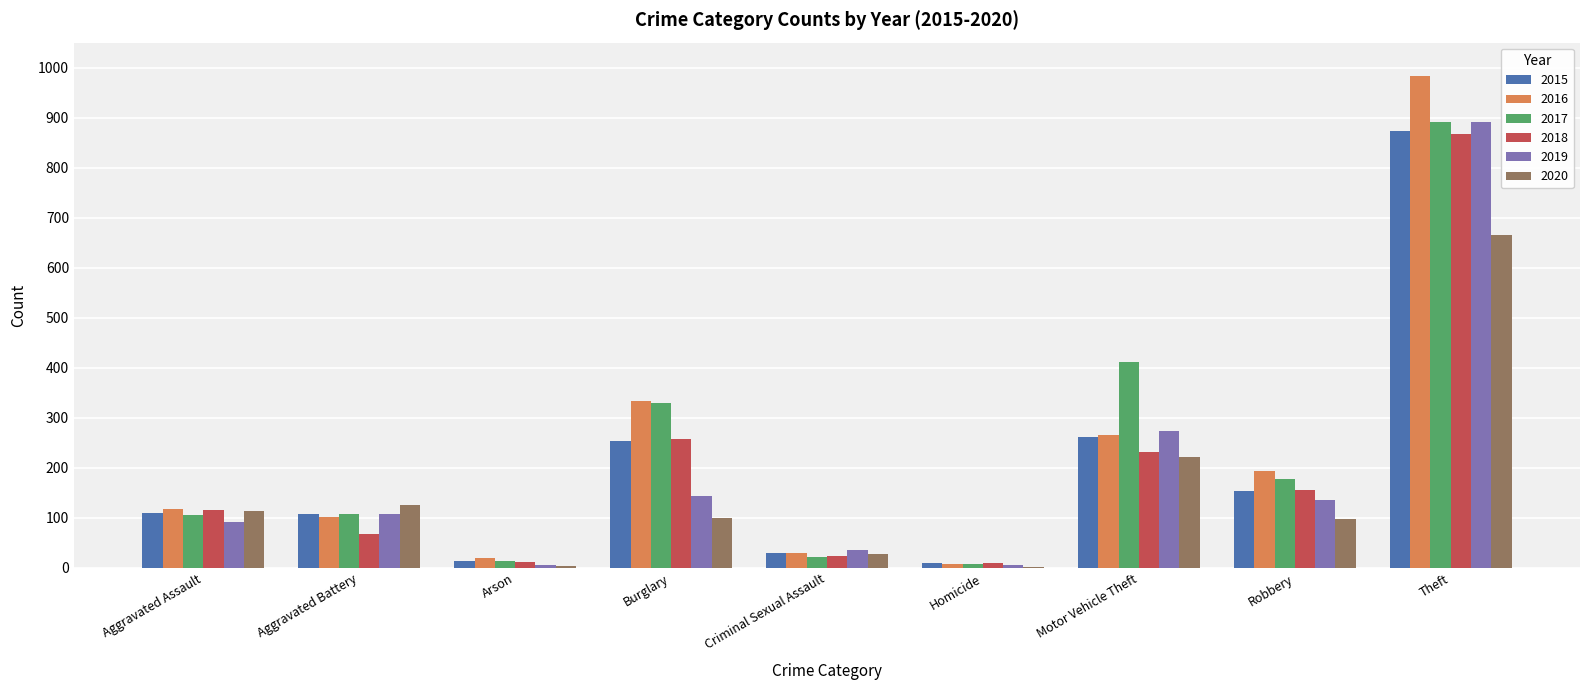

Count the number of data series in this chart.

6